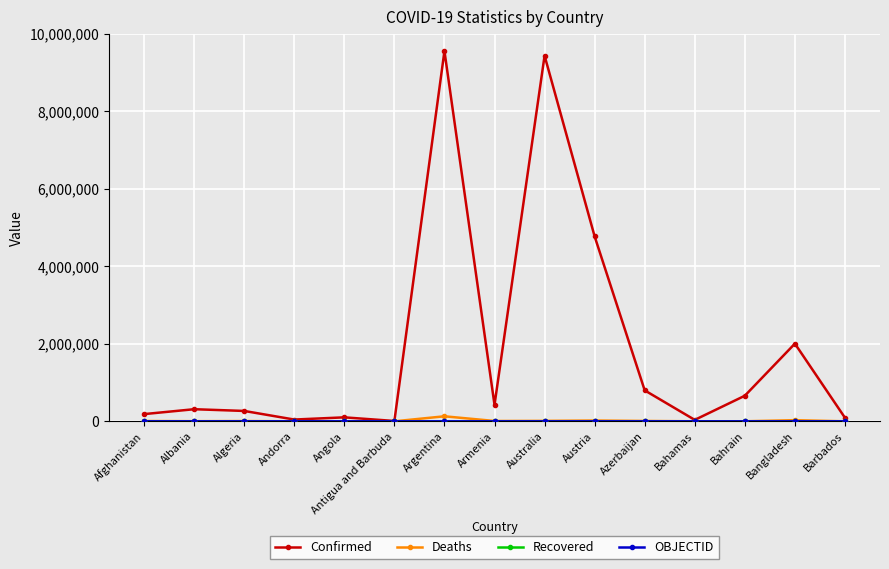

How many lines are shown in the chart?

4